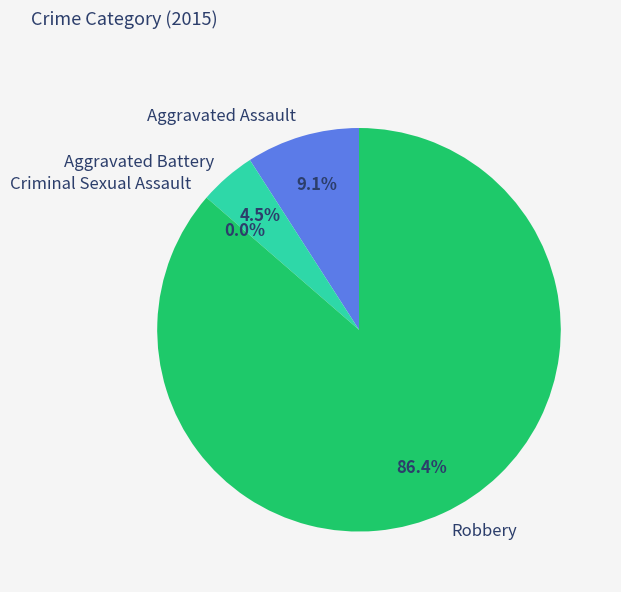

To the nearest percent, what portion does Robbery represent?

86%